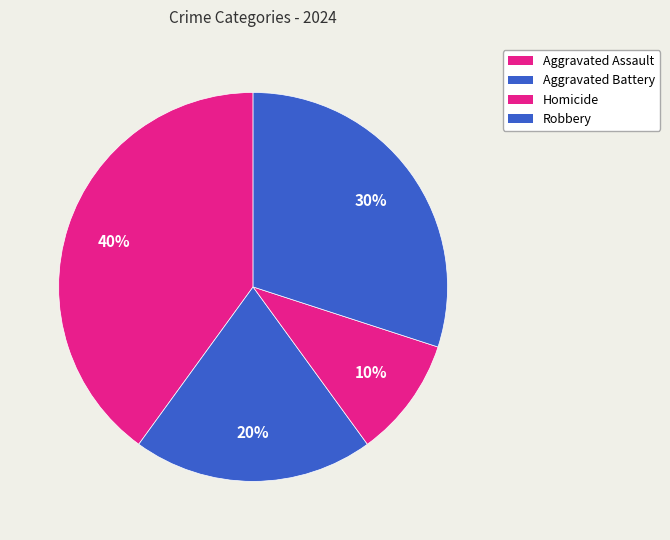

How many segments does this pie chart have?

4